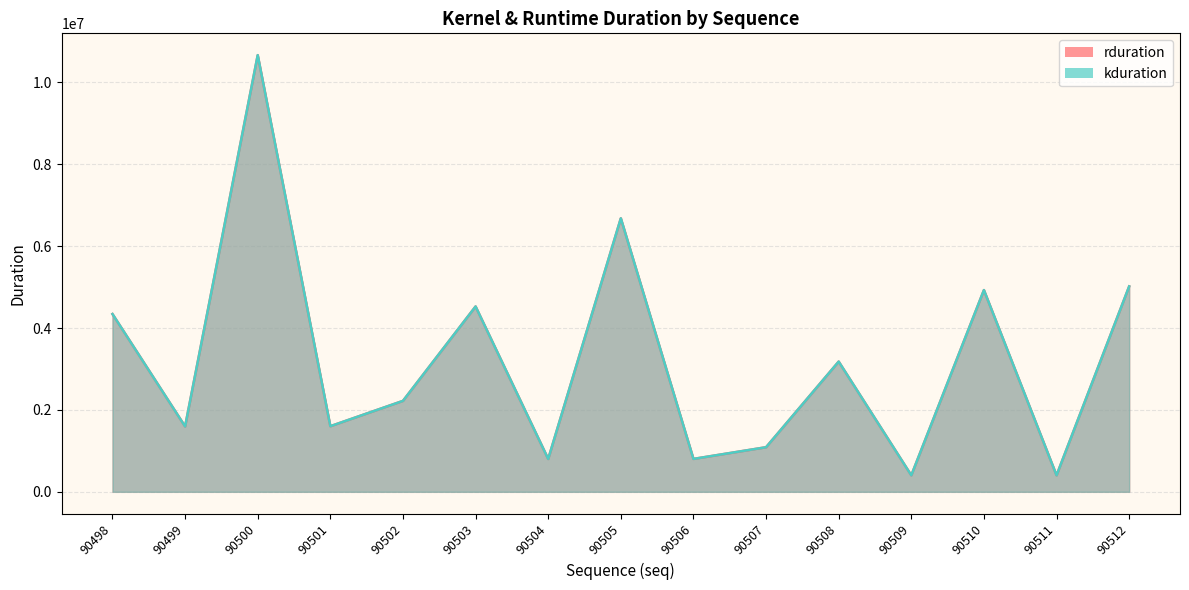

True or false: rduration and kduration intersect in this chart.

False